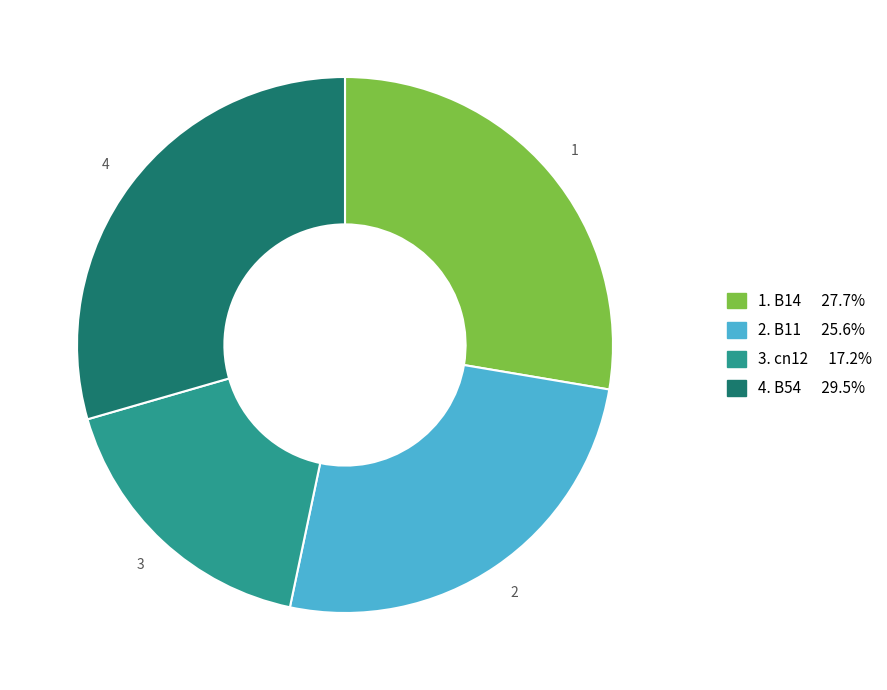

Is there a majority slice in this chart?

No